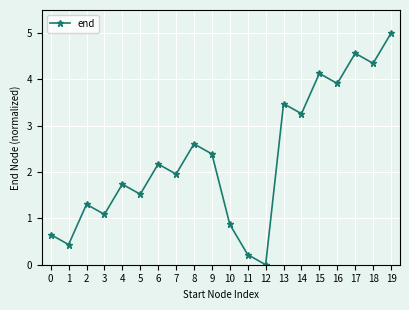

What is the change in value from 3 to 13?

+2.4